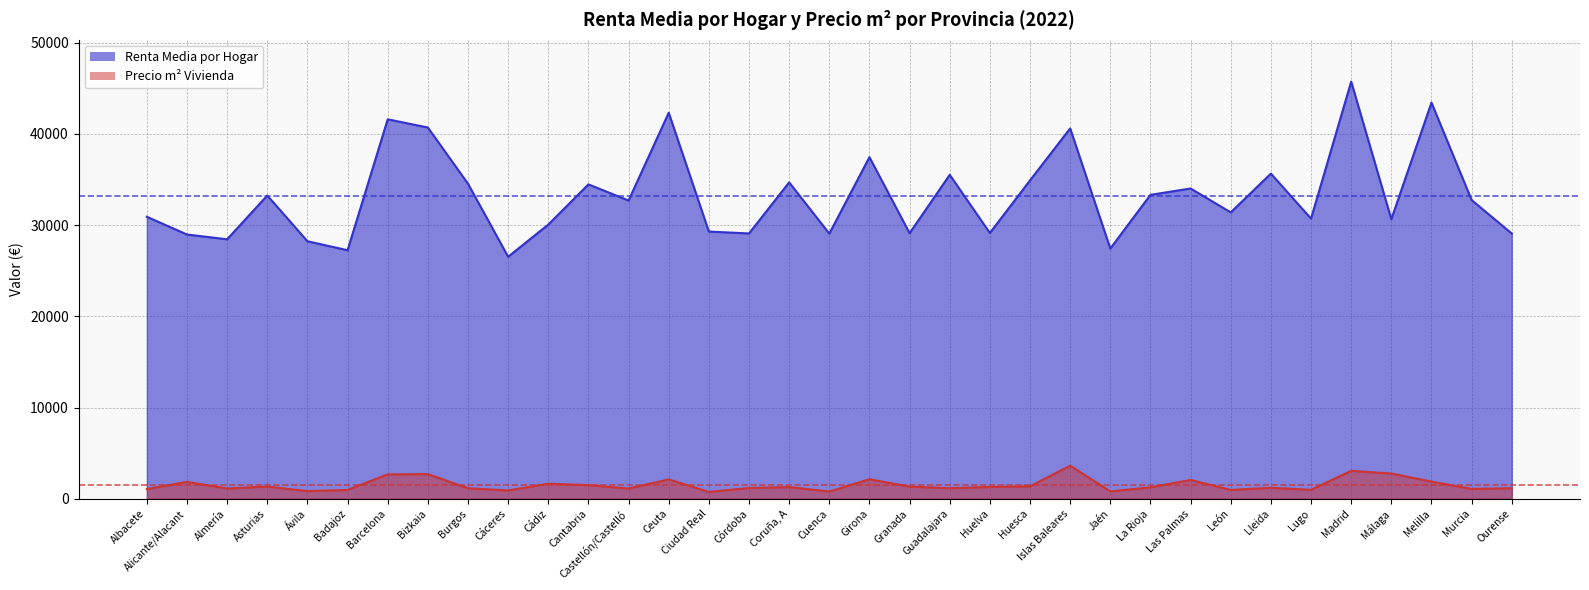

What is the average value of the Precio m² Vivienda series?

1519